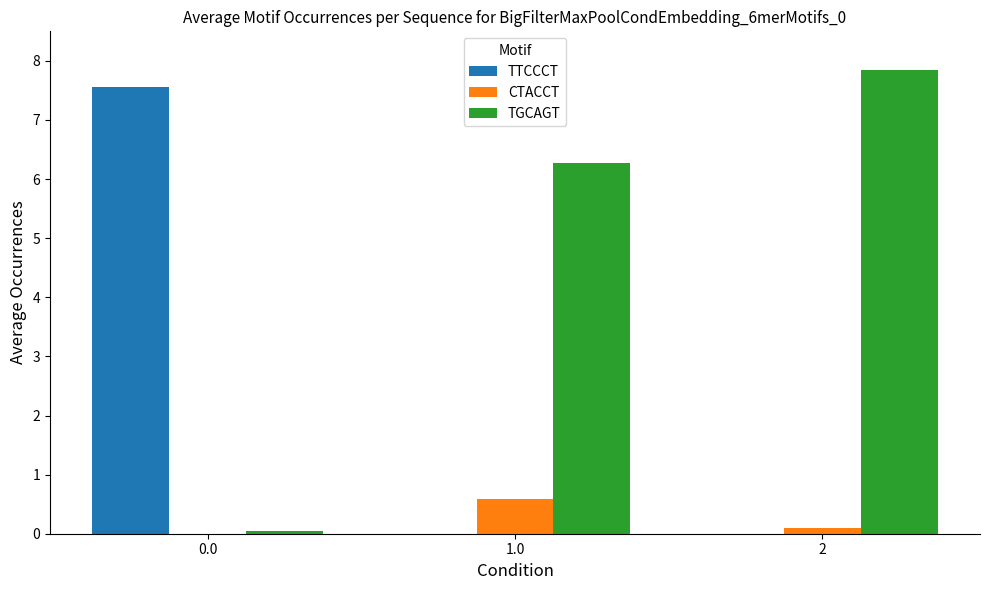

Is it true that TTCCCT equals 12.4 at 0.0?

False